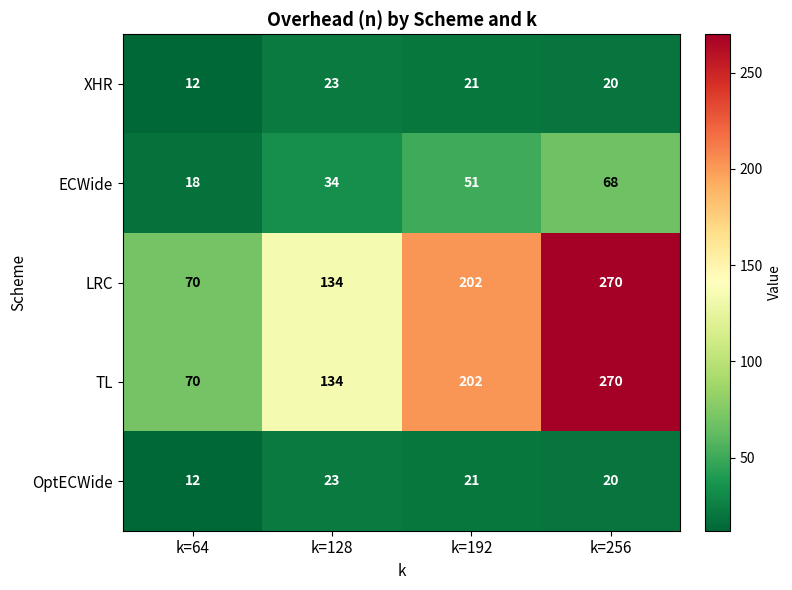

What is the spread (max minus min) of values at k=128?

111